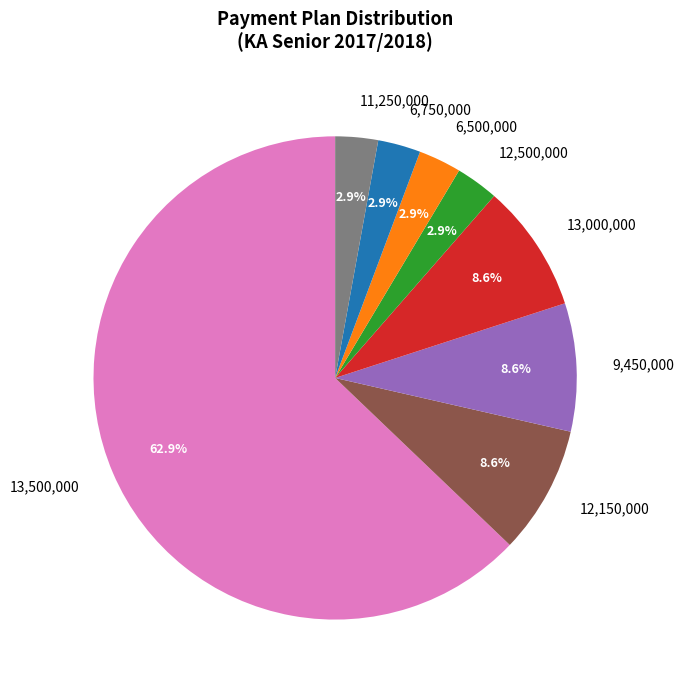

Which category has the biggest portion of the pie?

13,500,000